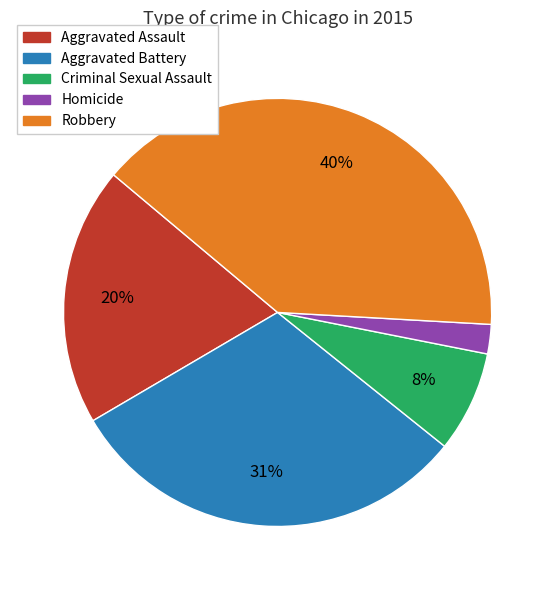

What is the smallest slice in the pie chart?

Homicide